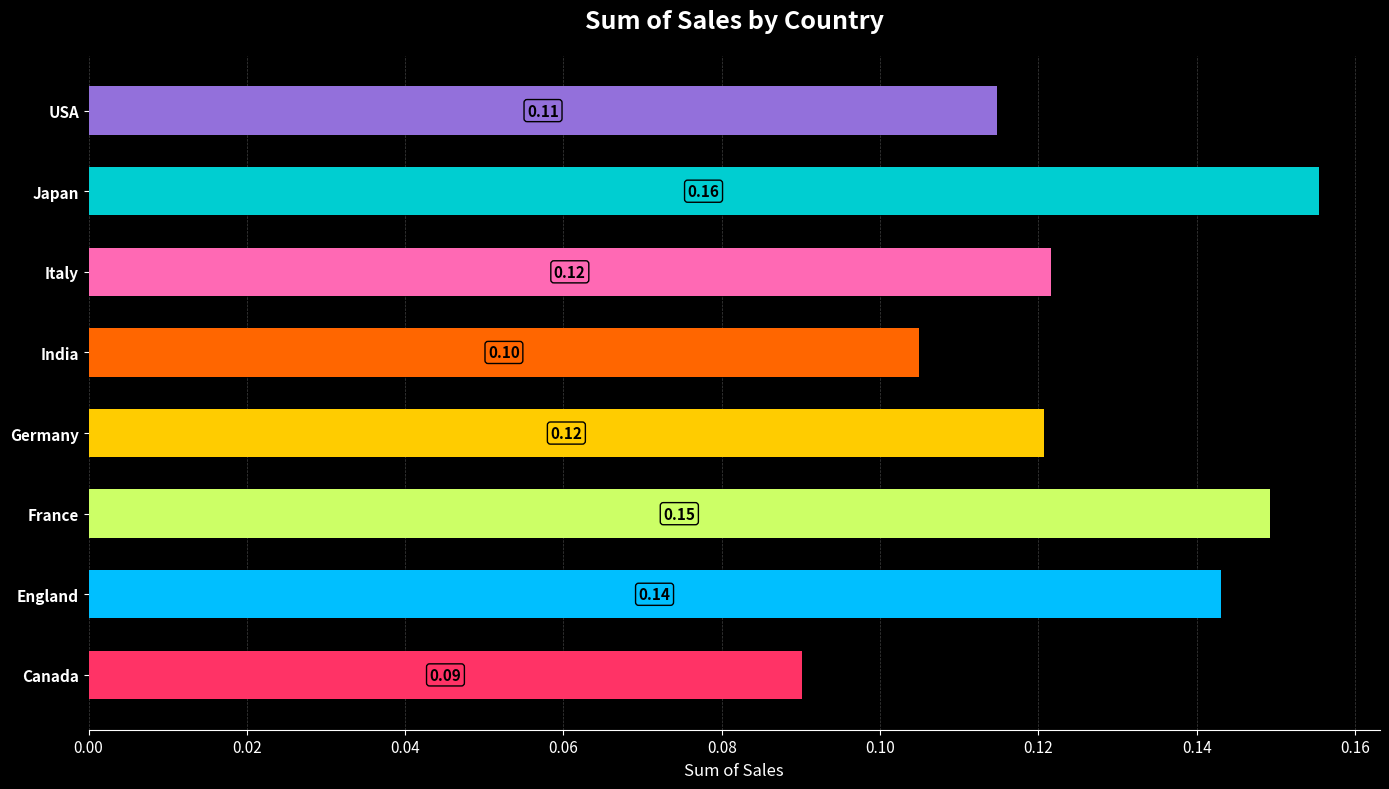

At which label is the value closest to 0?

Canada